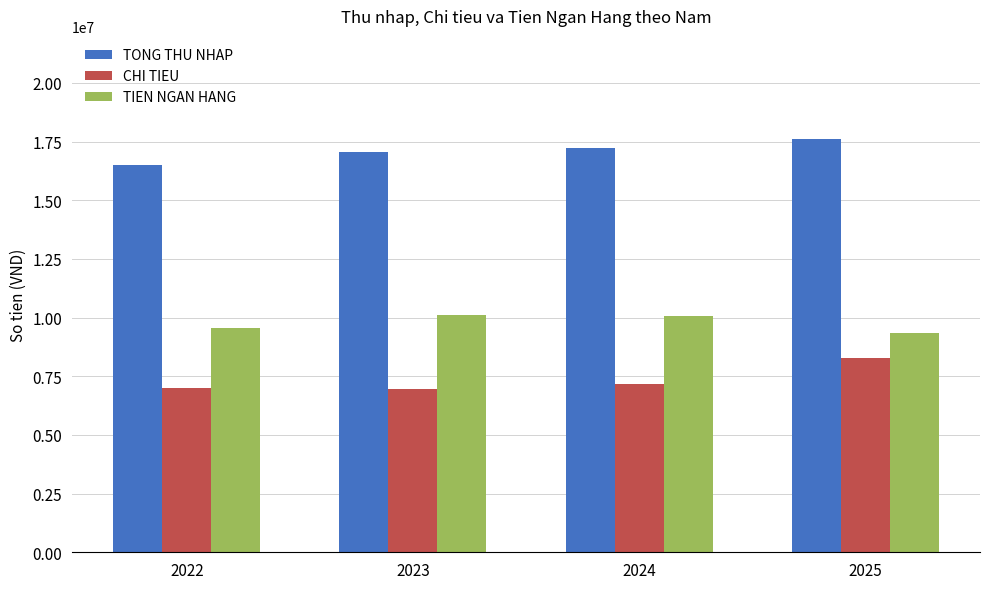

Is it true that CHI TIEU equals 7168366.7 at 2024?

True